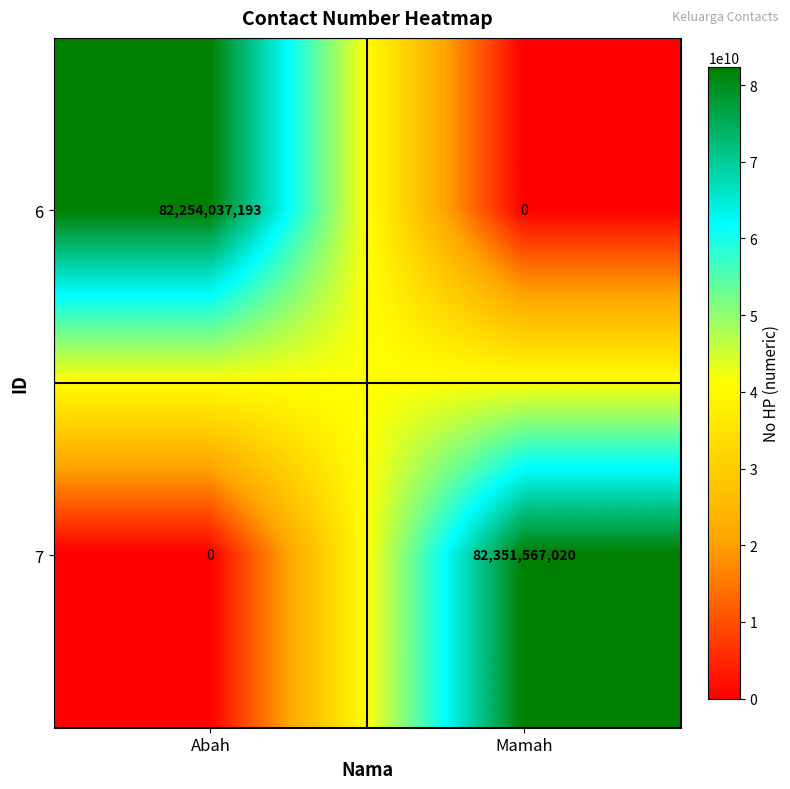

True or false: 7 has a value of 135887125594 at Mamah.

False